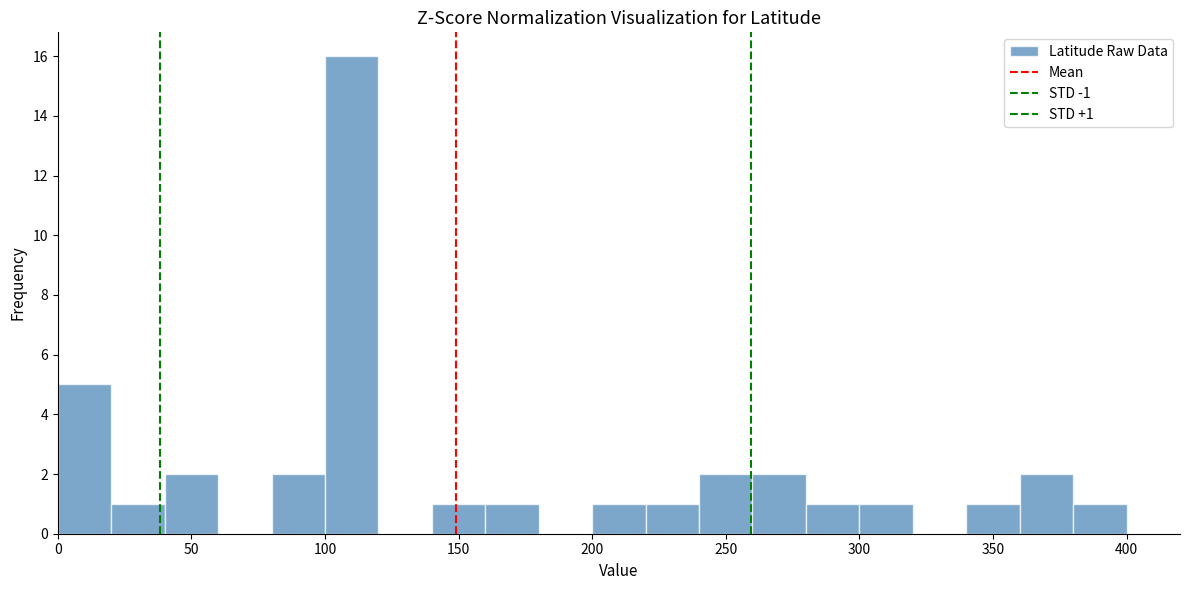

Which range on the x-axis has the tallest bar?

100 to 120